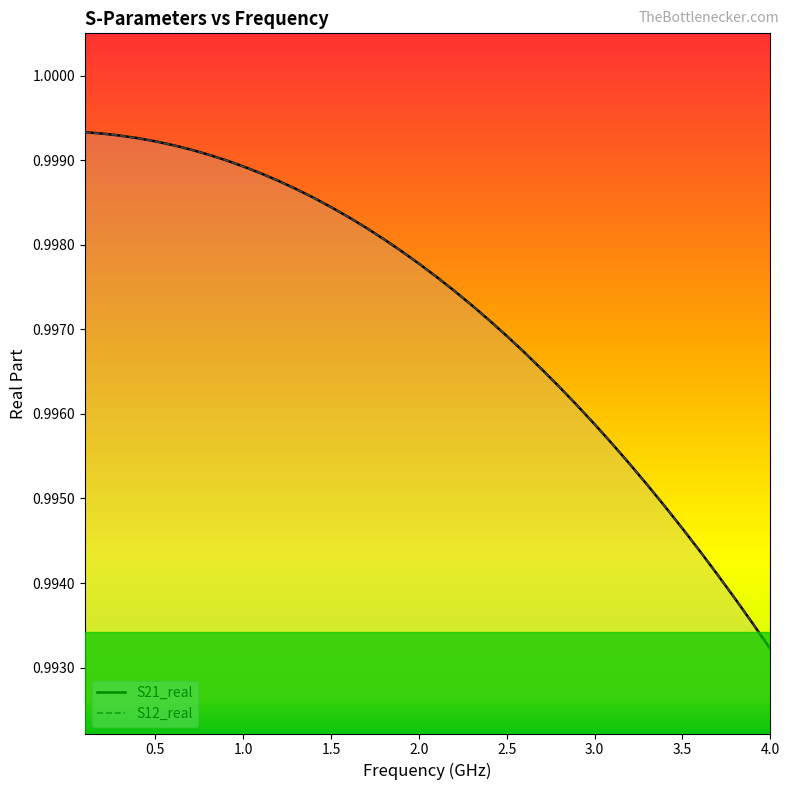

True or false: S21_real and S12_real cross at least once.

False